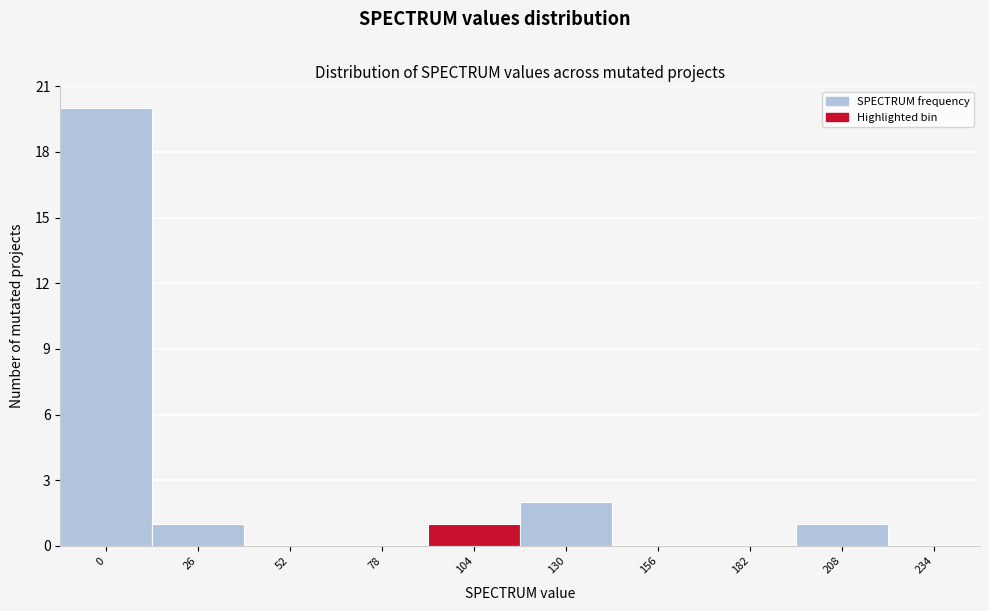

Reading right to left, transcribe all the data shown in this chart.

234=0	208=1	182=0	156=0	130=2	104=1	78=0	52=0	26=1	0=20